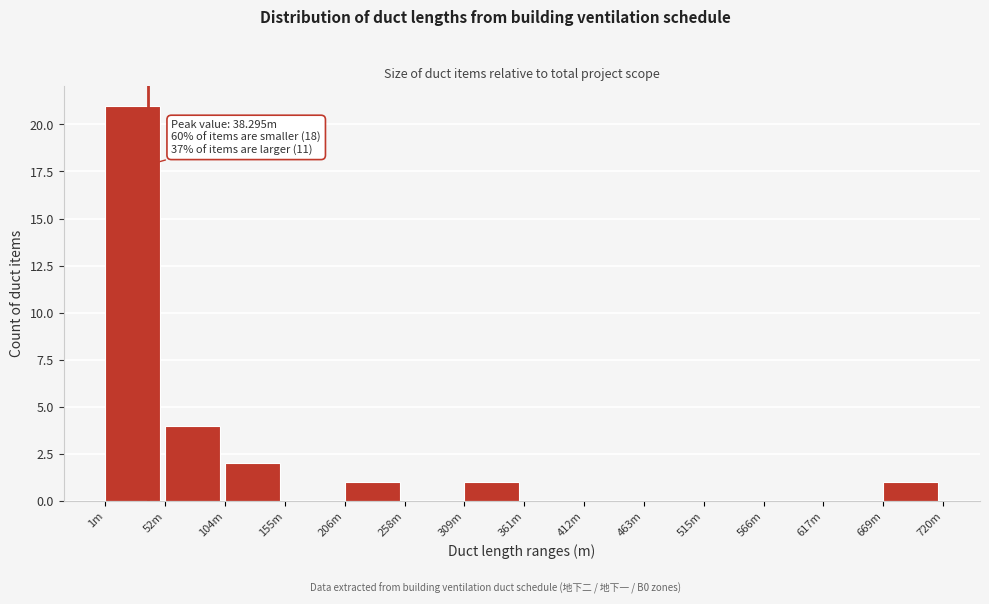

Reading left to right, extract all data points from this chart.

1m=21	52m=4	104m=2	155m=0	206m=1	258m=0	309m=1	361m=0	412m=0	463m=0	515m=0	566m=0	617m=0	669m=1